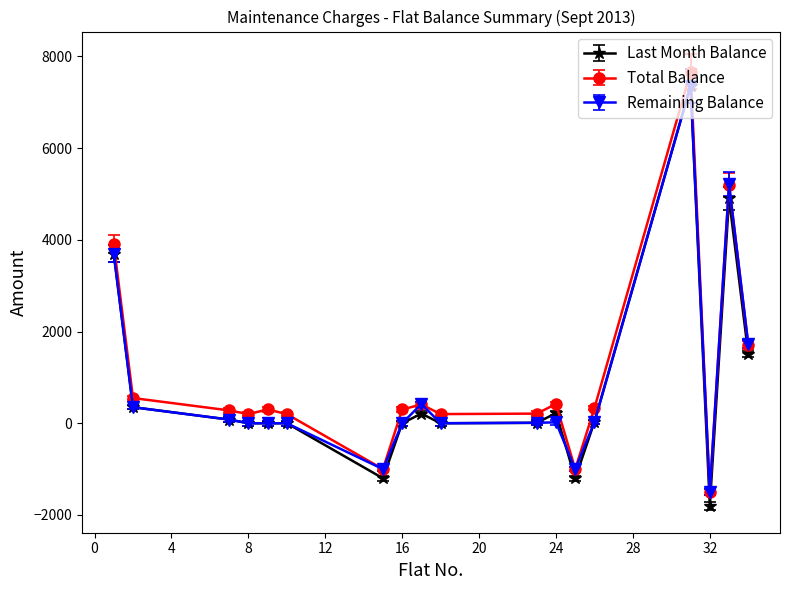

How many values in the Total Balance series are below 300?

8